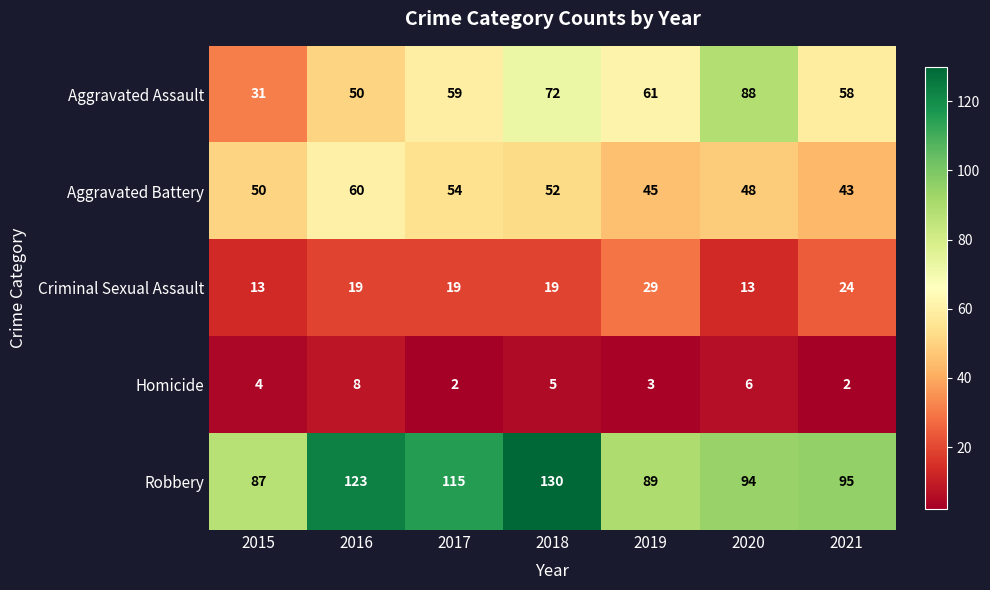

At which category is the sum across all series the highest?

2018